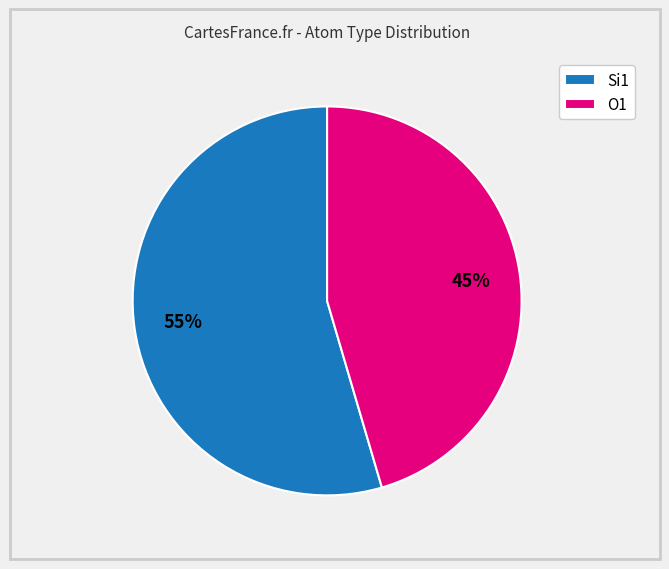

Combined, do O1 and Si1 account for over 50%?

Yes